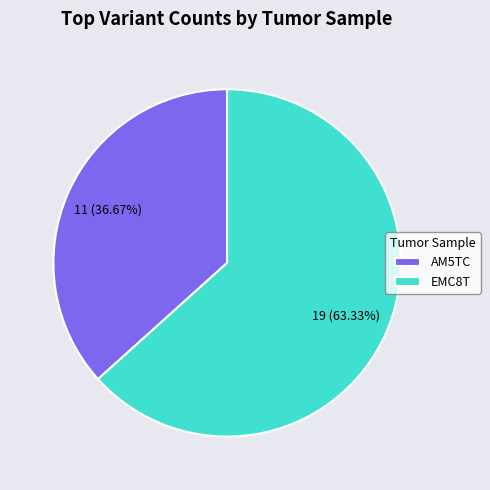

What is the ratio of the value at EMC8T to the value at AM5TC?

1.7